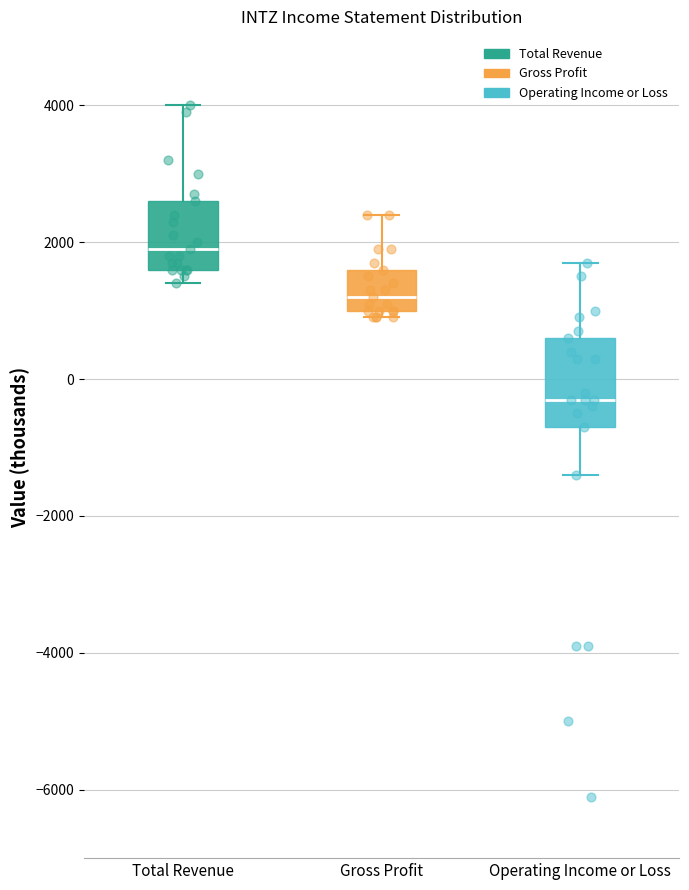

Which box has the highest median line?

Total Revenue